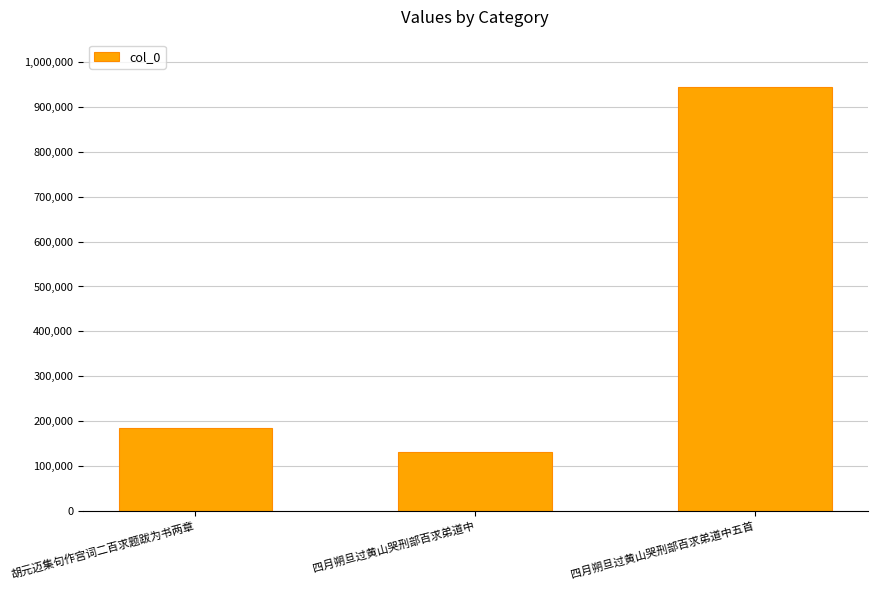

The chart shows a value of 131257 at 四月朔旦过黄山哭刑部百求弟道中. True or false?

True